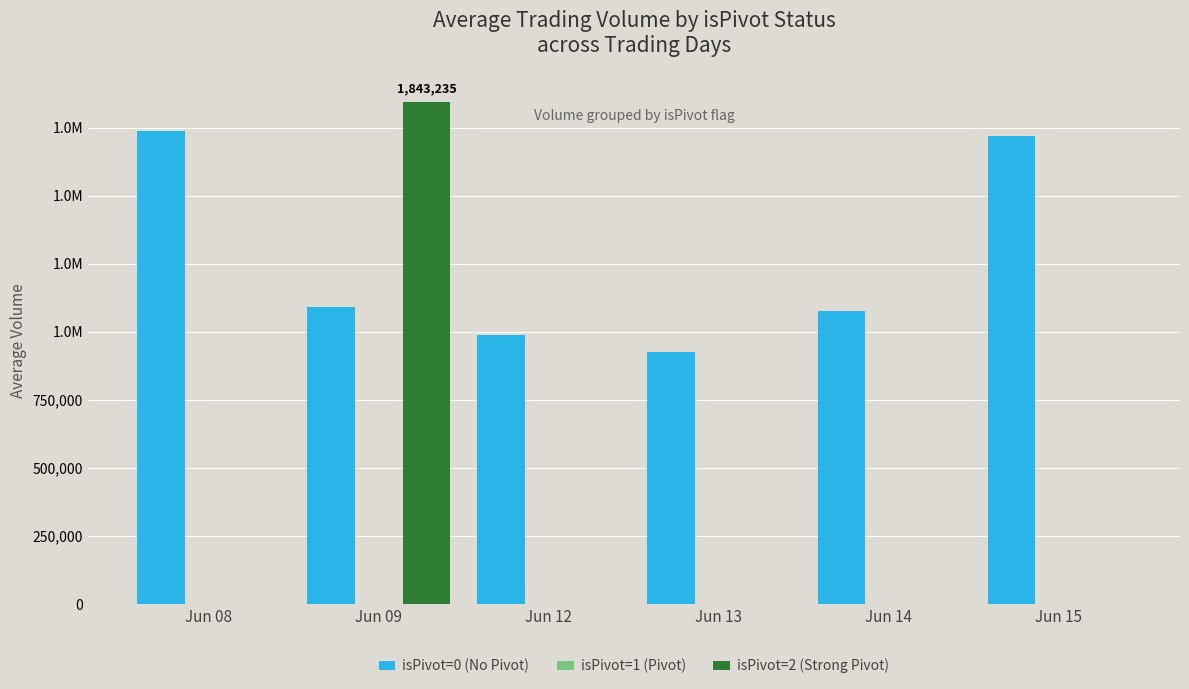

What is the sum of all isPivot=0 (No Pivot) values?

7545745